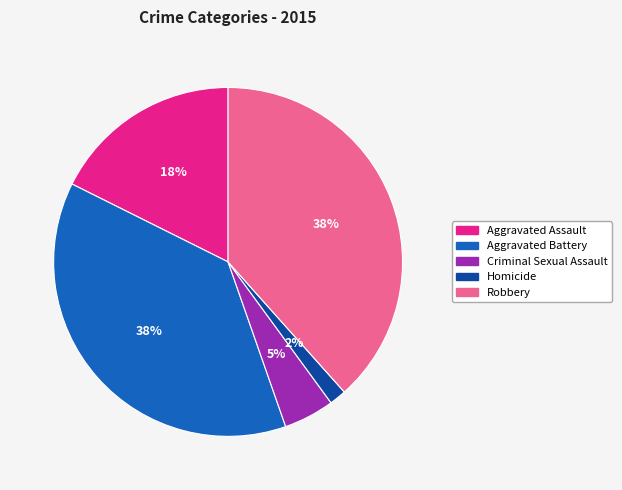

How many segments does this pie chart have?

5